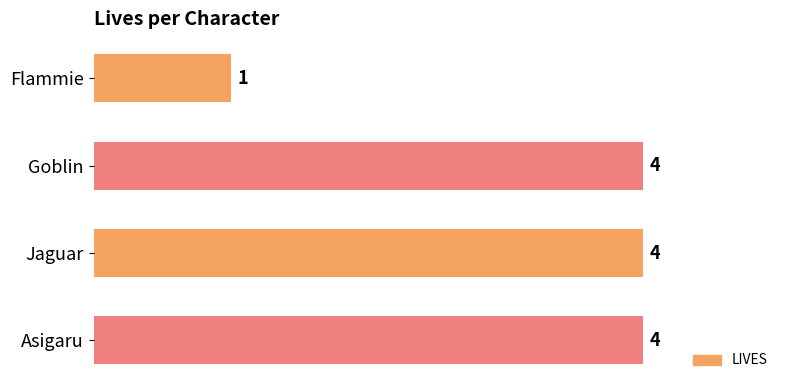

What is the approximate value at Jaguar?

4